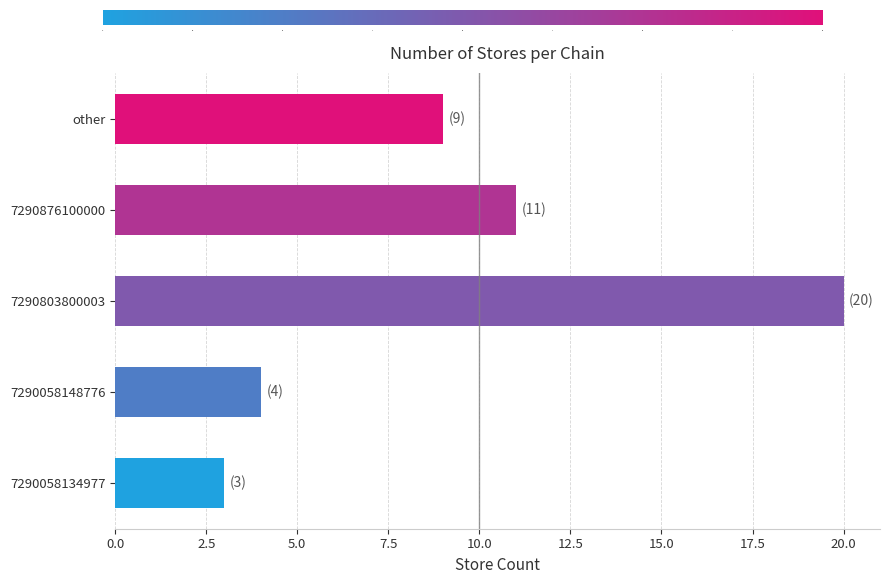

What is the average value?

9